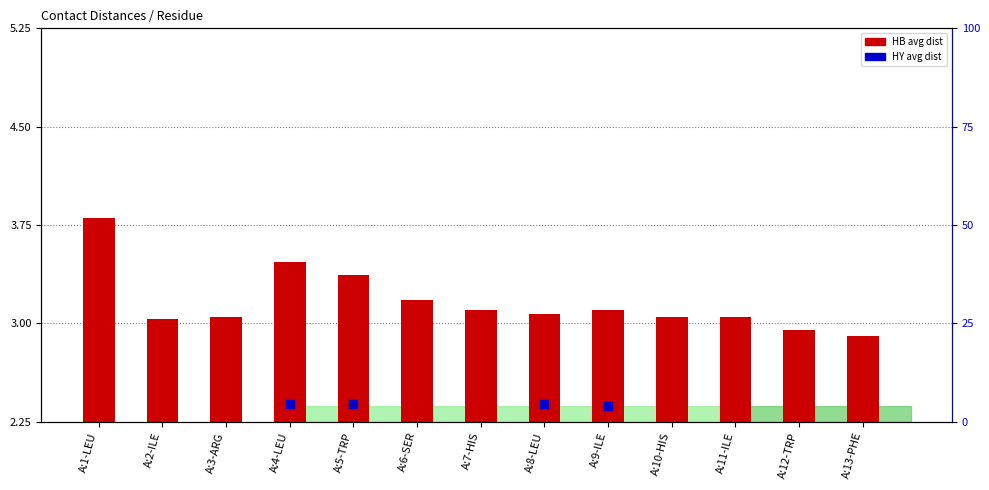

Which series reaches the minimum Y coordinate?

HB avg dist